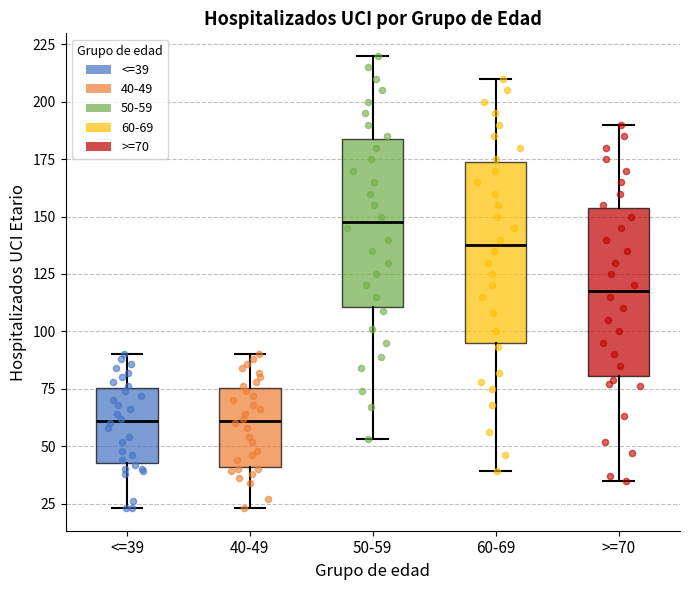

Reading left to right, read every box against the y-axis: the position of its median line, the range the box covers, and the ends of its whiskers. The values are not printed on the chart, so give them approximately, as read against the axis.

<=39: median 60, box 45 to 75, whiskers 25 to 90
40-49: median 60, box 40 to 75, whiskers 25 to 90
50-59: median 150, box 110 to 185, whiskers 55 to 220
60-69: median 140, box 95 to 175, whiskers 40 to 210
>=70: median 120, box 80 to 155, whiskers 35 to 190